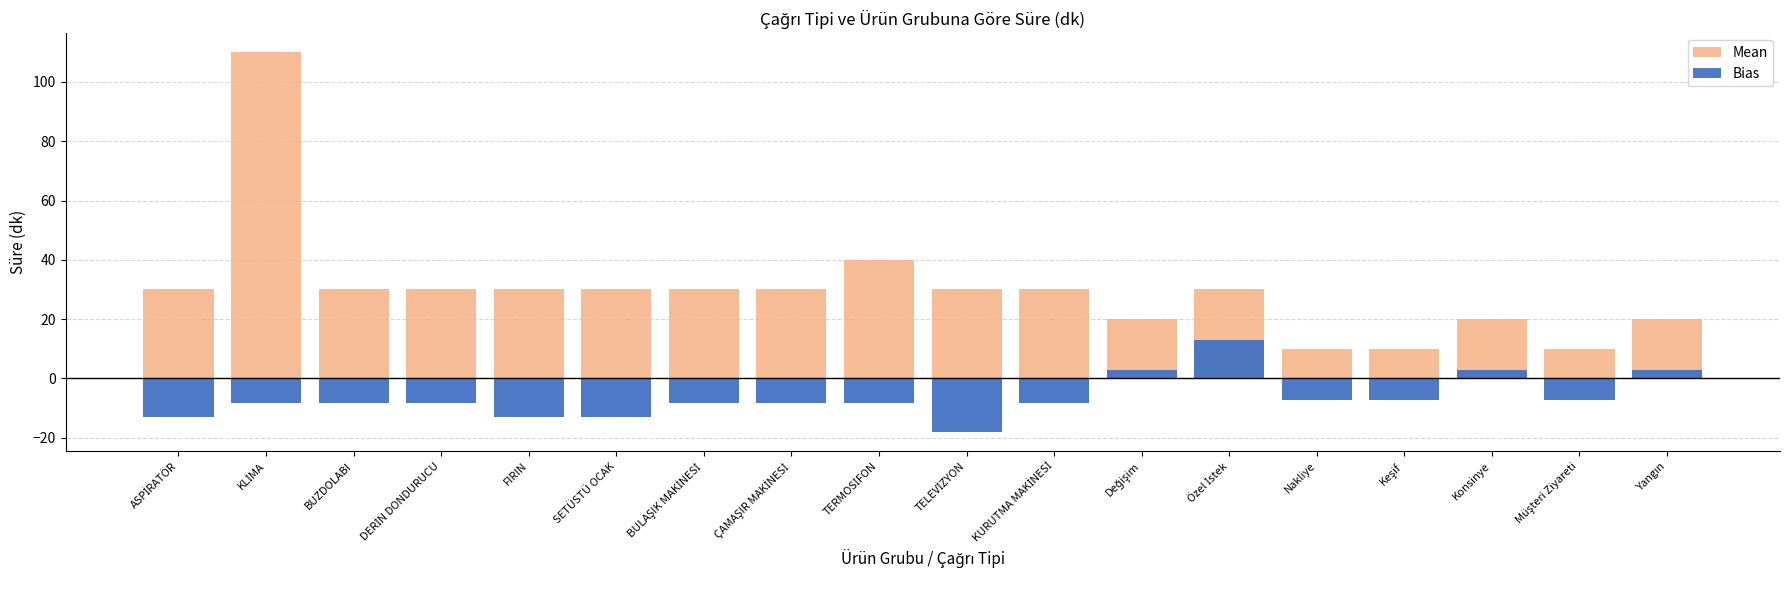

At which category does the chart reach its minimum across all series?

TELEVİZYON